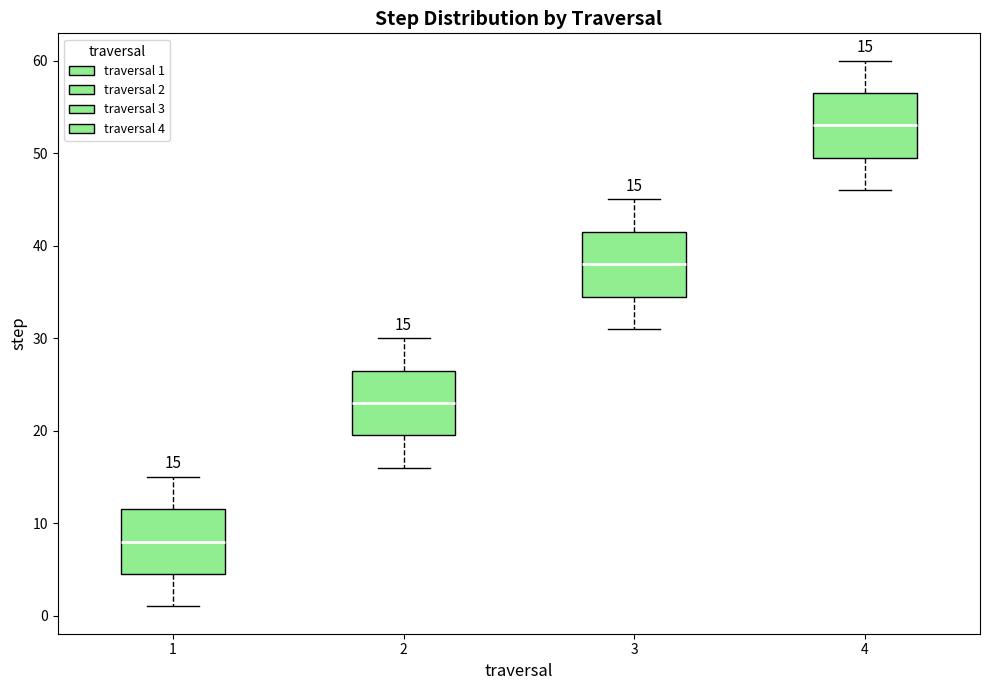

Which box has the highest median line?

4